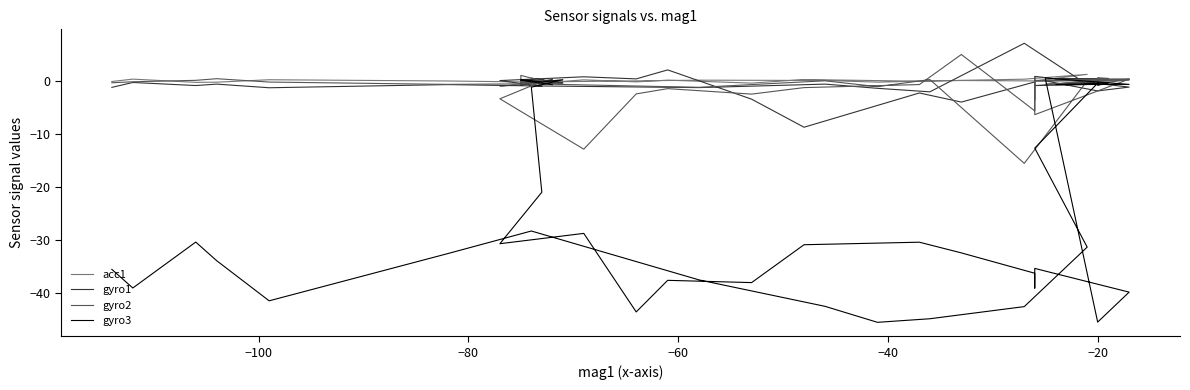

How many series are shown in this chart?

4